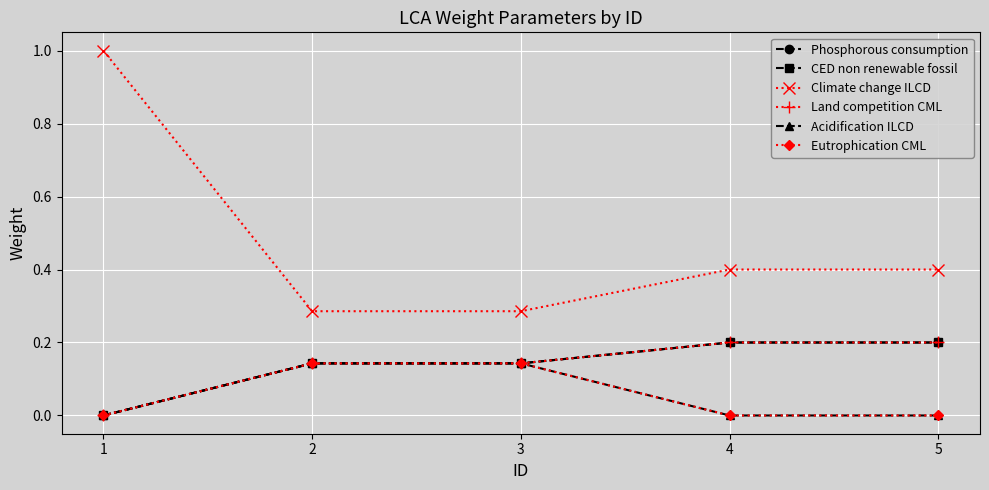

Where is Acidification ILCD nearest to the value 0?

1